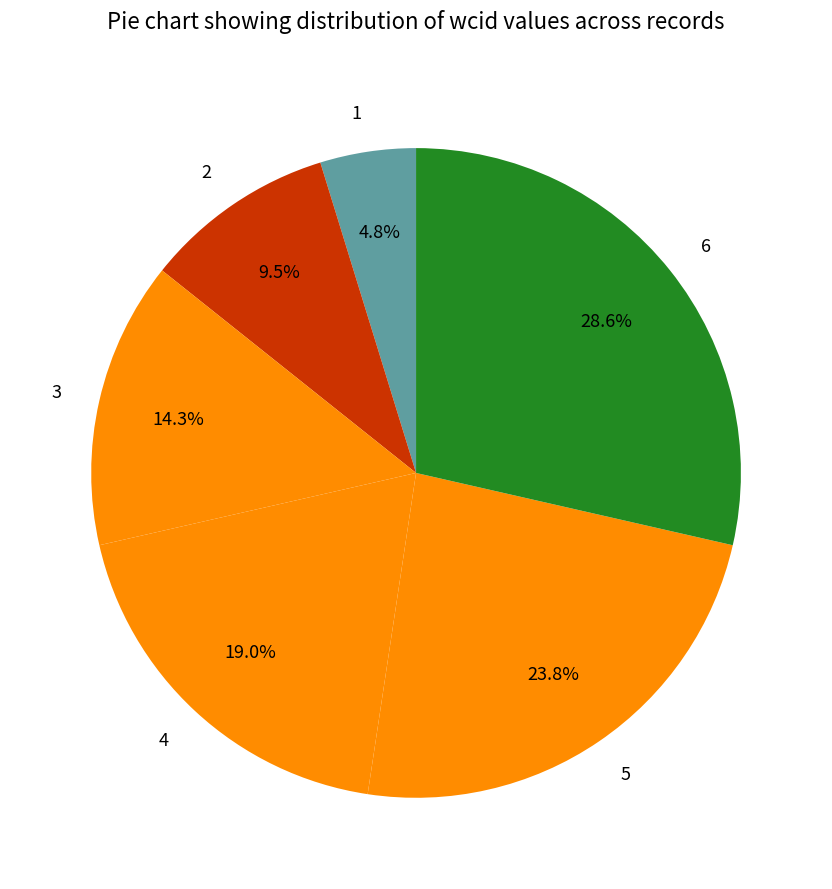

To the nearest percent, what portion does 1 represent?

5%